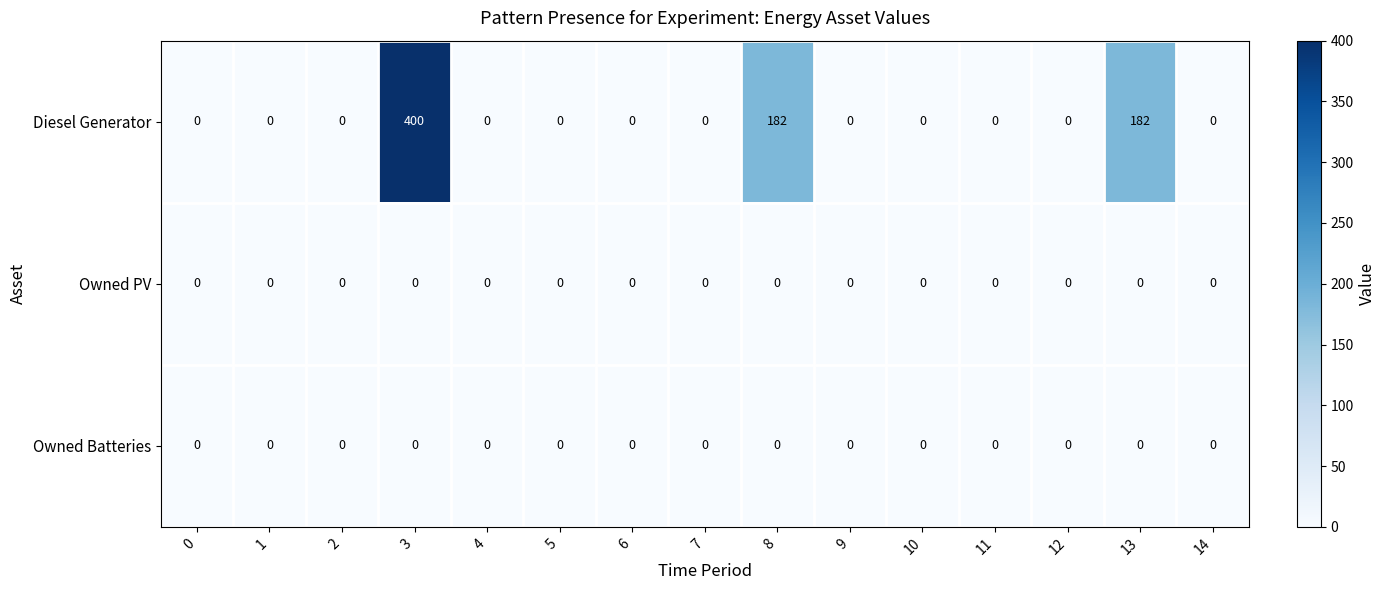

At which category is the sum across all series the highest?

3